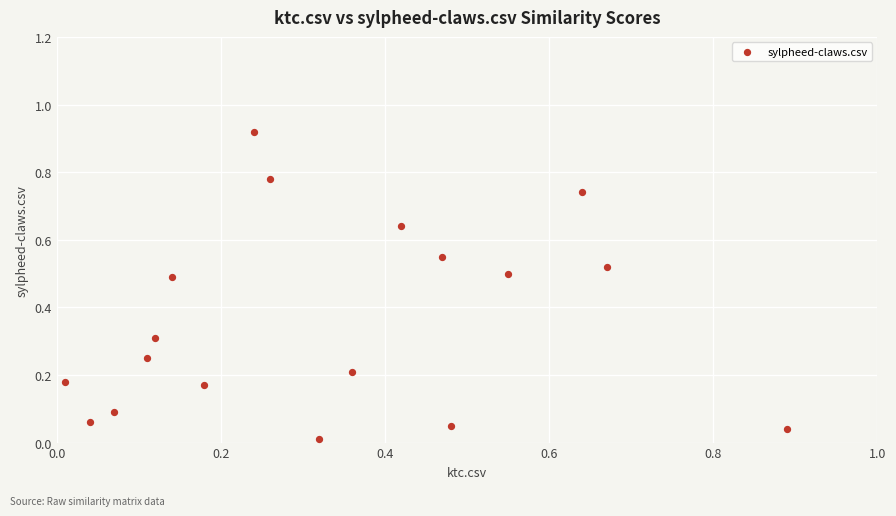

How many points are shown in the scatter plot?

18